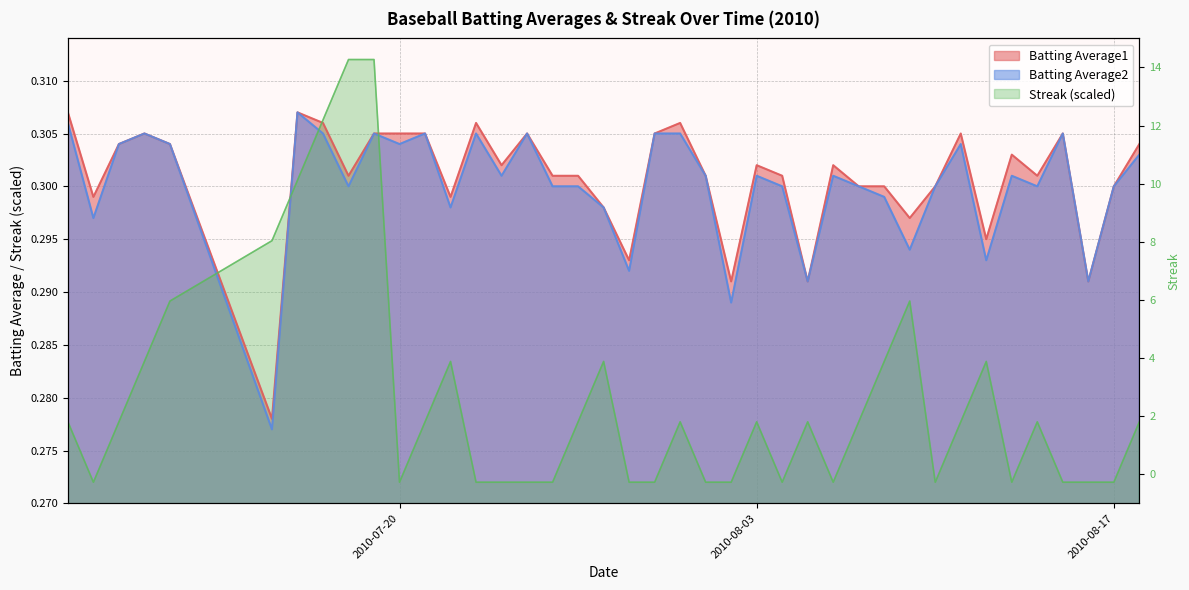

How many times do Batting Average1 and Streak cross each other?

4